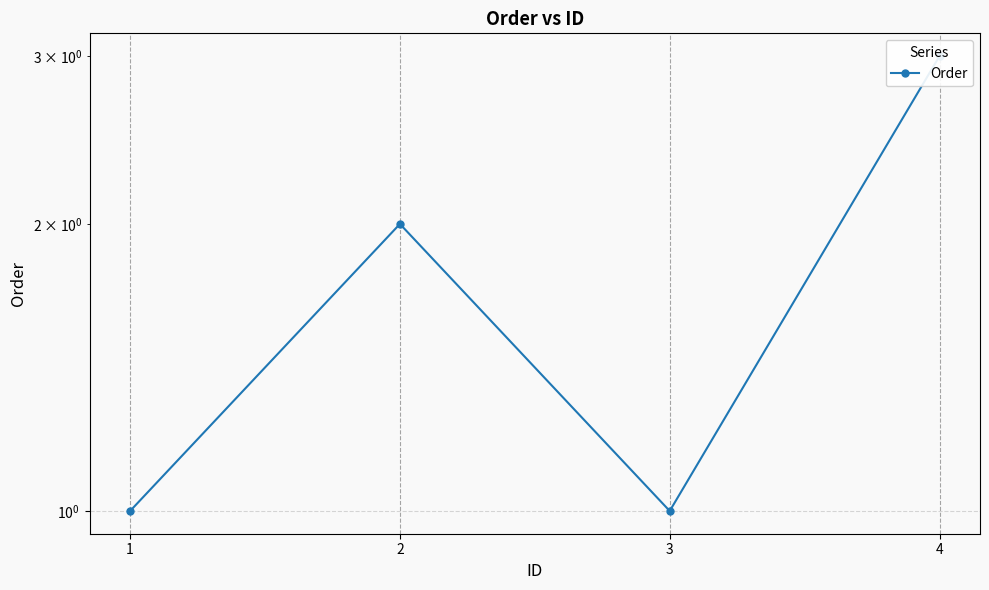

Approximately how many times larger is the value at 1 compared to 2?

0.5